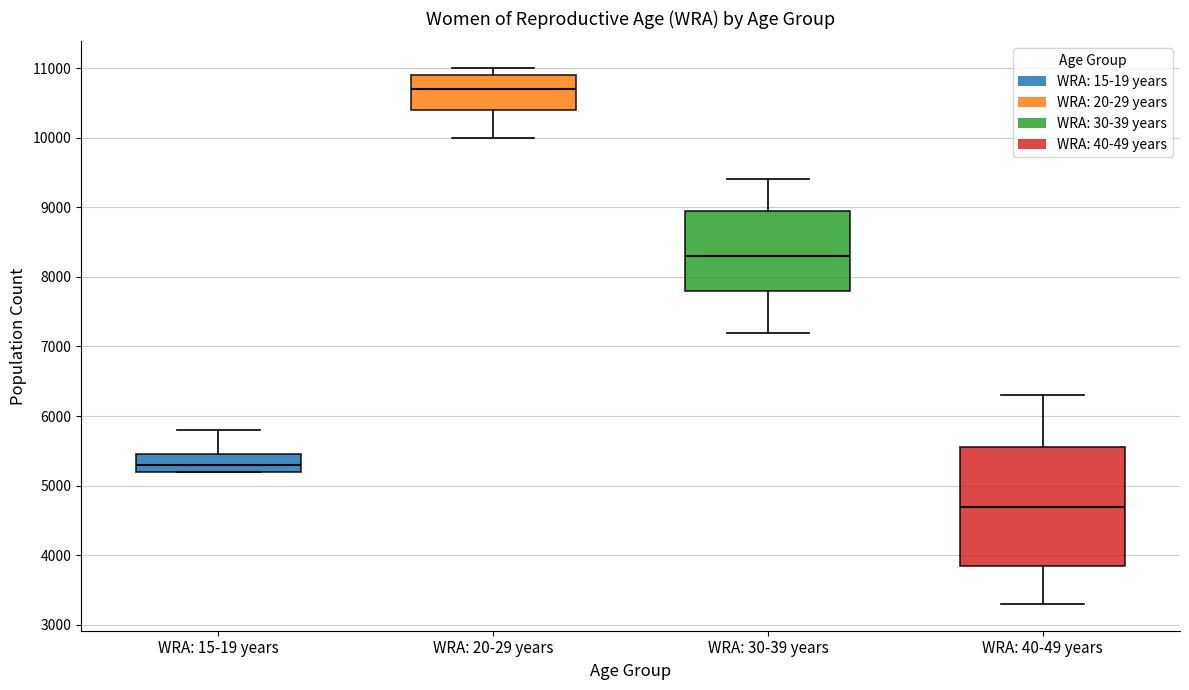

Which box has the highest median line?

WRA: 20-29 years